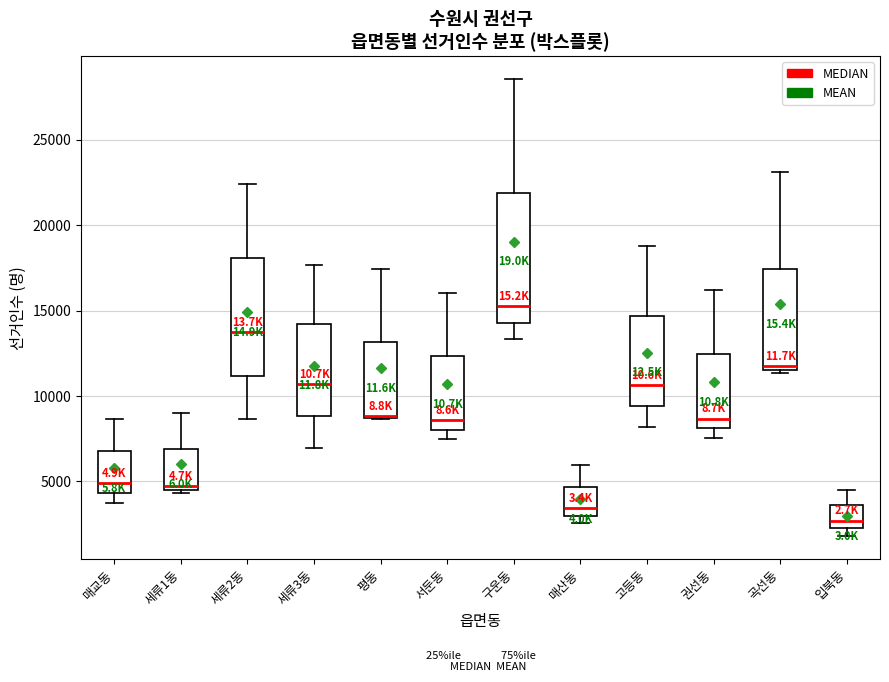

Which box is the tallest, from its lower edge to its upper edge?

구운동